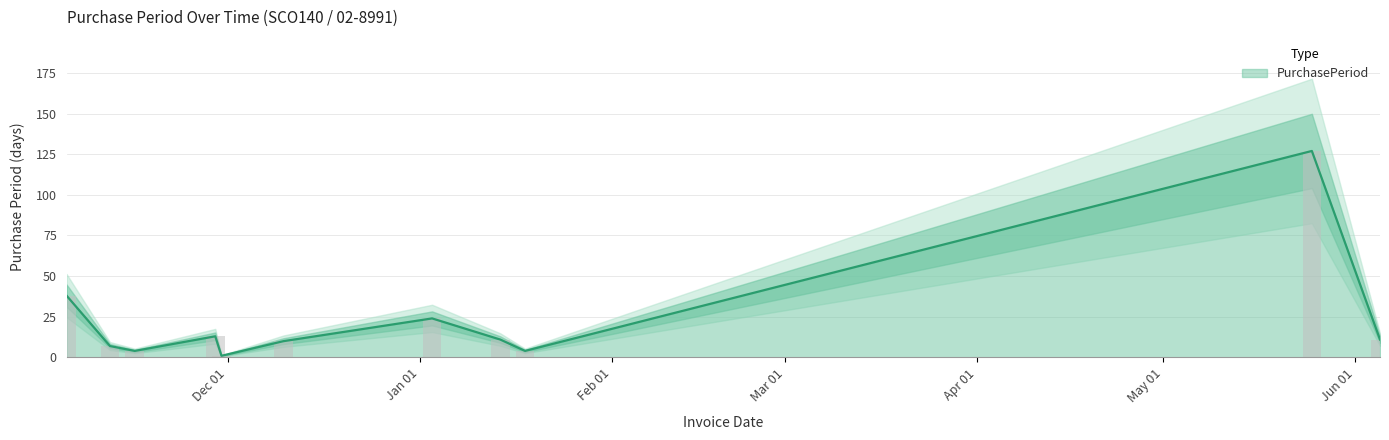

What is the label of the 11th bar from the right?

2016-11-05